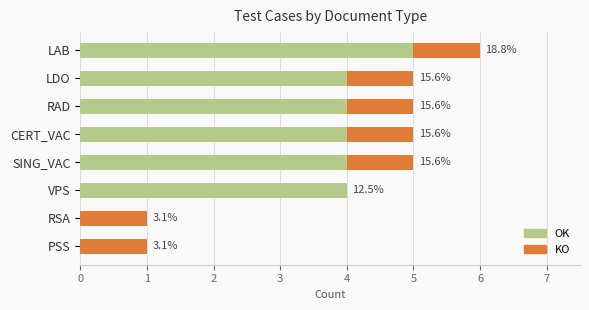

What are all the series names shown in the legend?

OK, KO